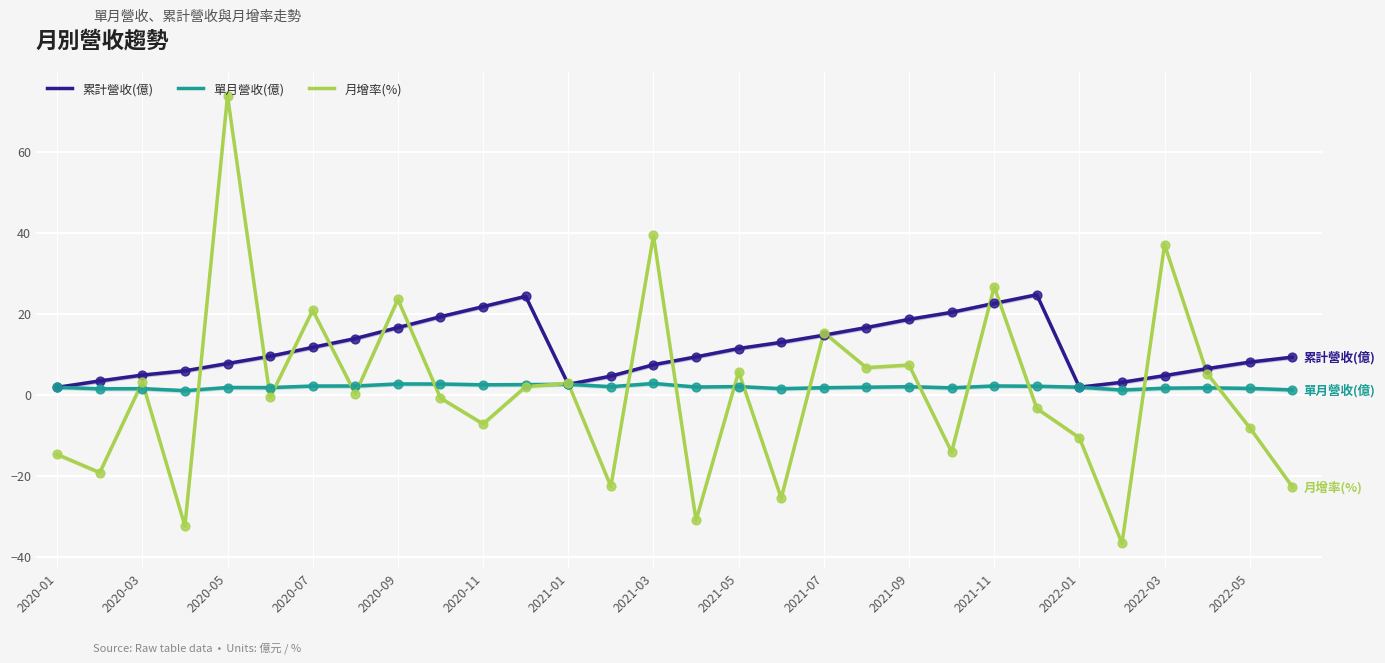

Which series contains the highest Y value?

月增率(%)